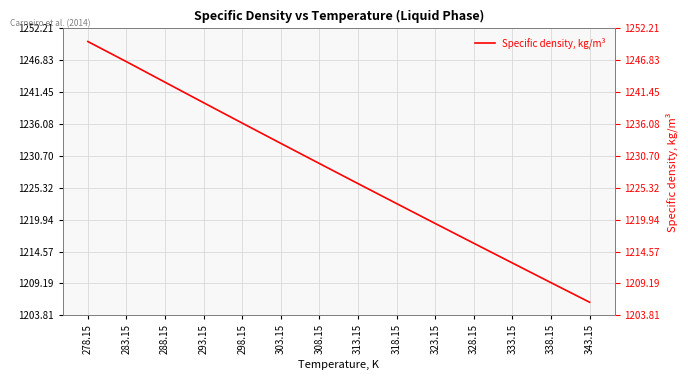

Which has a higher value, 318.15 or 283.15?

283.15